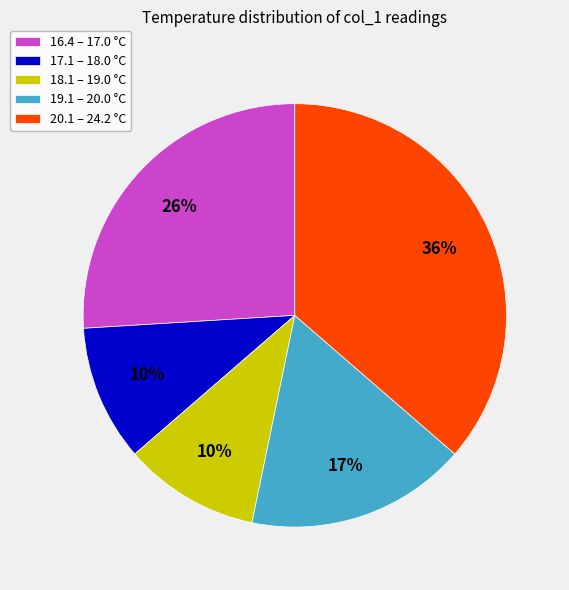

True or false: 20.1 – 24.2 °C accounts for 36% of the total.

True